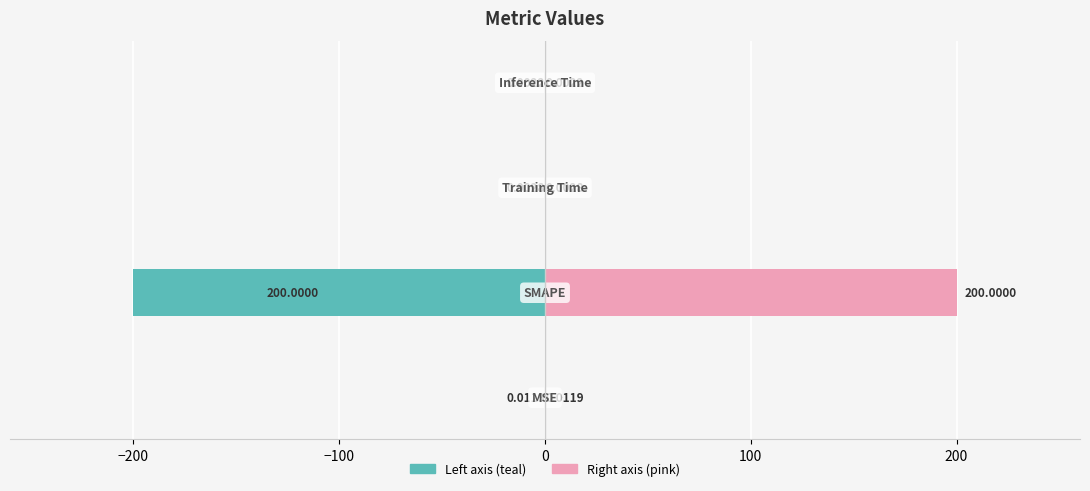

What is the difference between the highest and lowest values at −200?

400.0